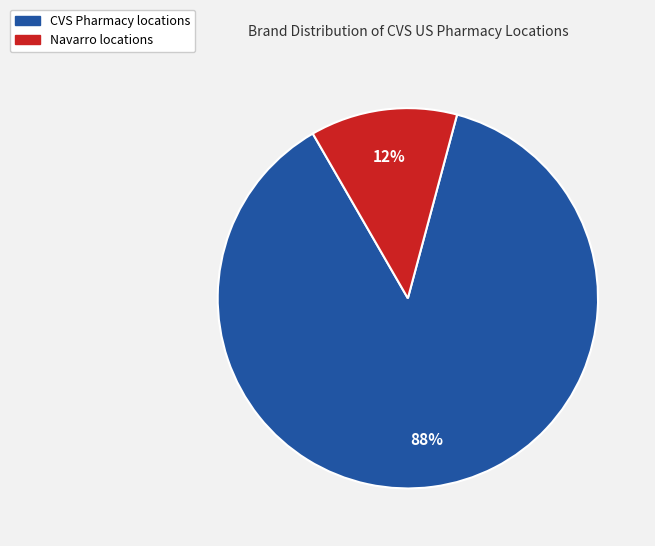

Count the number of slices in the pie.

2